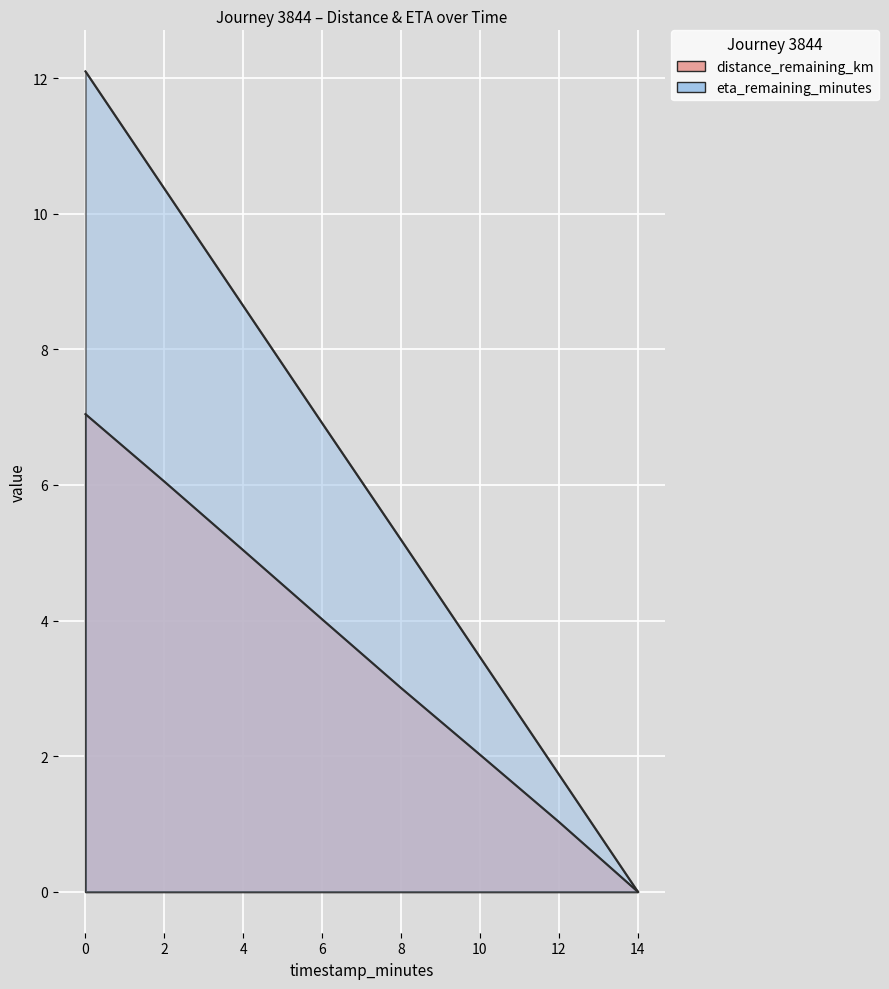

Read the eta_remaining_minutes value at 6.0.

6.9